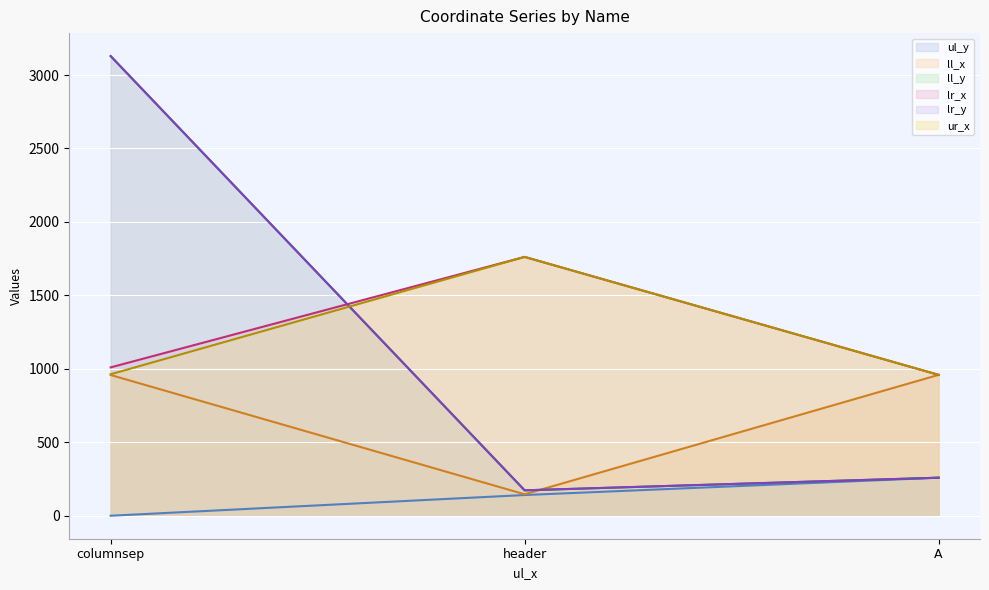

True or false: ll_y line has a value of 4878 at columnsep.

False